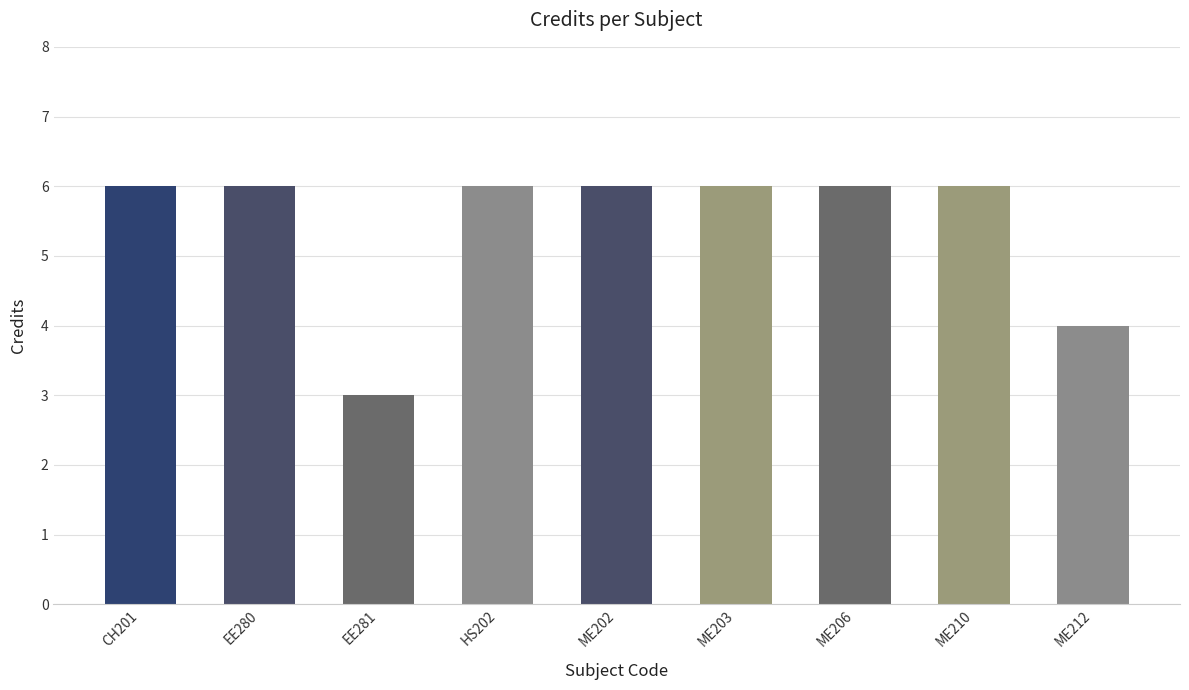

How many bars are there in total?

9